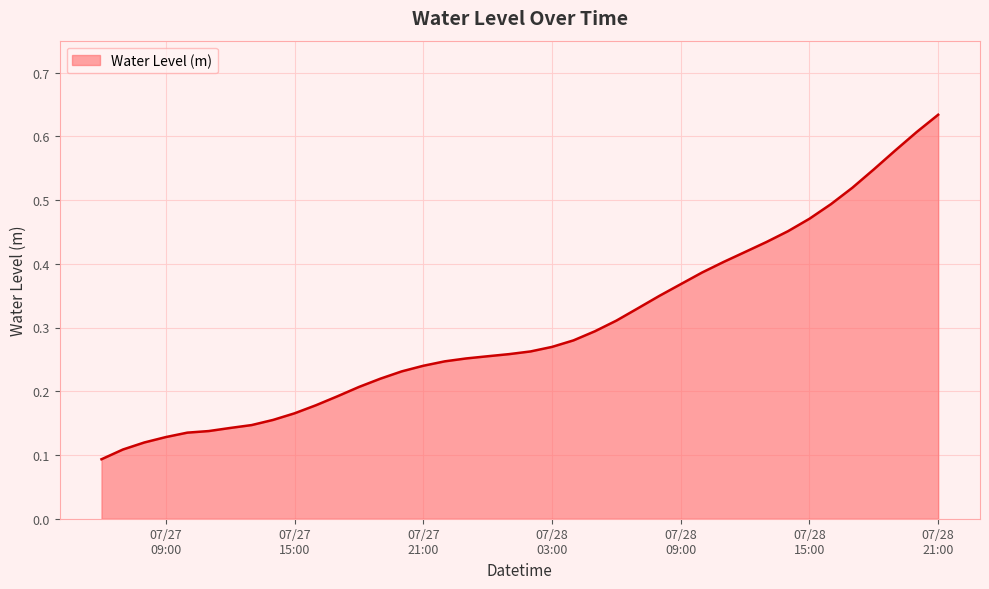

Reading left to right, what are all the values shown in this chart?

0.1	0.1	0.1	0.1	0.1	0.1	0.1	0.1	0.2	0.2	0.2	0.2	0.2	0.2	0.2	0.2	0.2	0.3	0.3	0.3	0.3	0.3	0.3	0.3	0.3	0.3	0.3	0.4	0.4	0.4	0.4	0.4	0.5	0.5	0.5	0.5	0.5	0.6	0.6	0.6